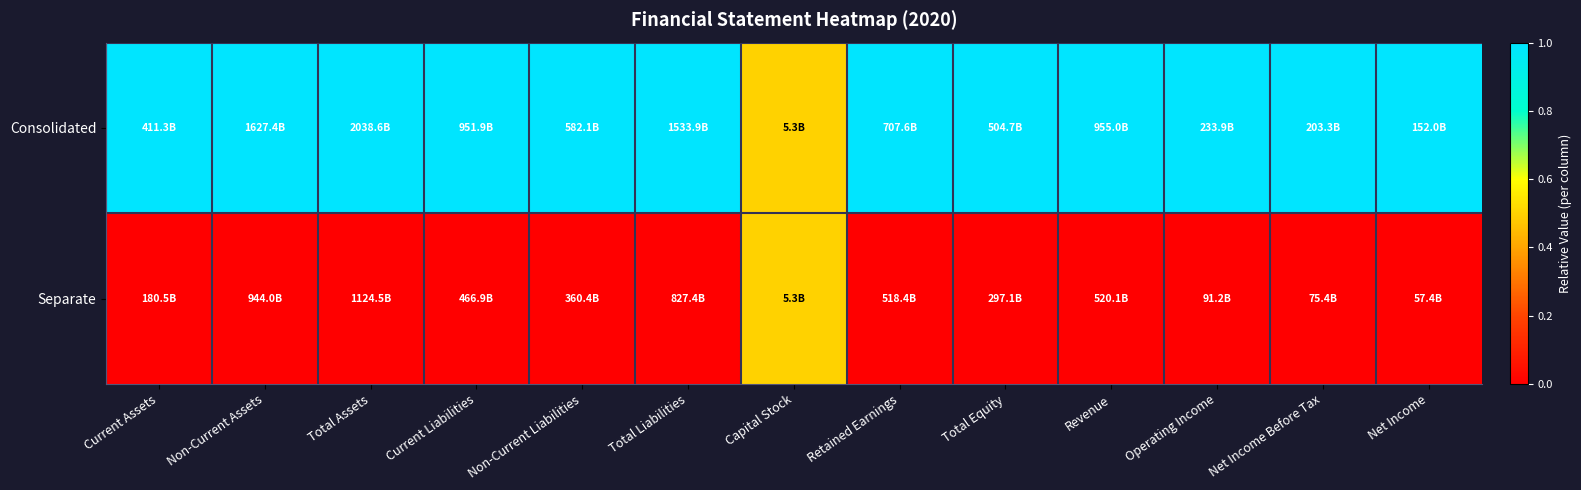

What is the greatest value displayed?

1.0